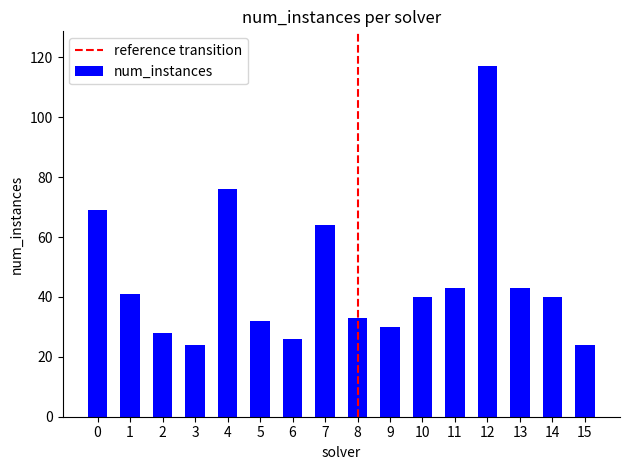

Reading left to right, transcribe all the data shown in this chart.

69	41	28	24	76	32	26	64	33	30	40	43	117	43	40	24